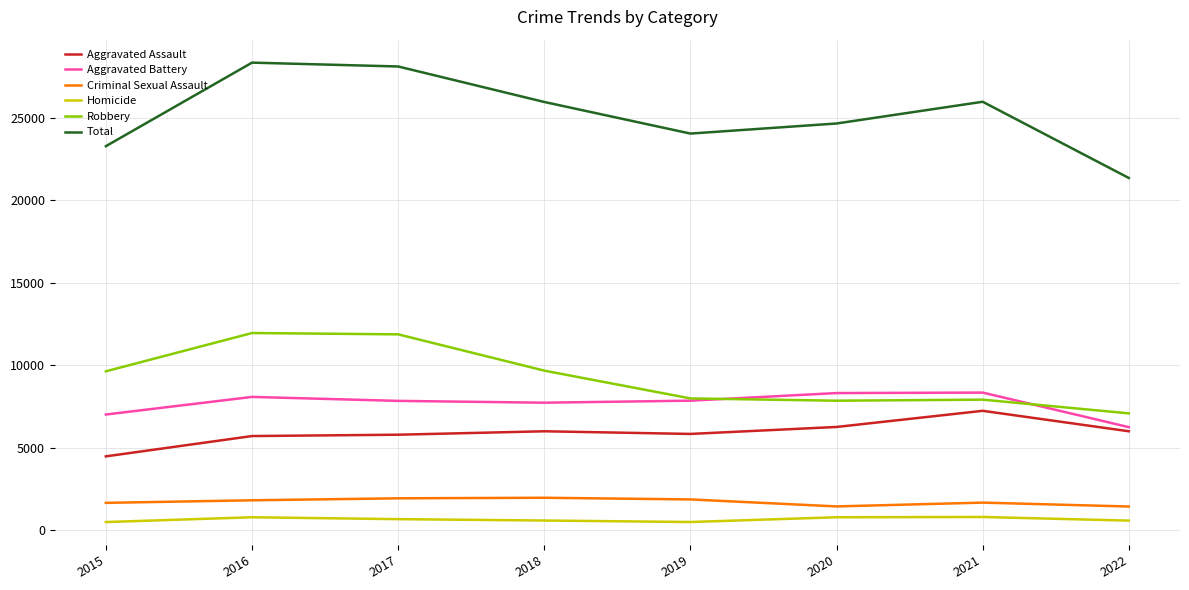

The value of Total at 2022 is 21362. True or false?

True